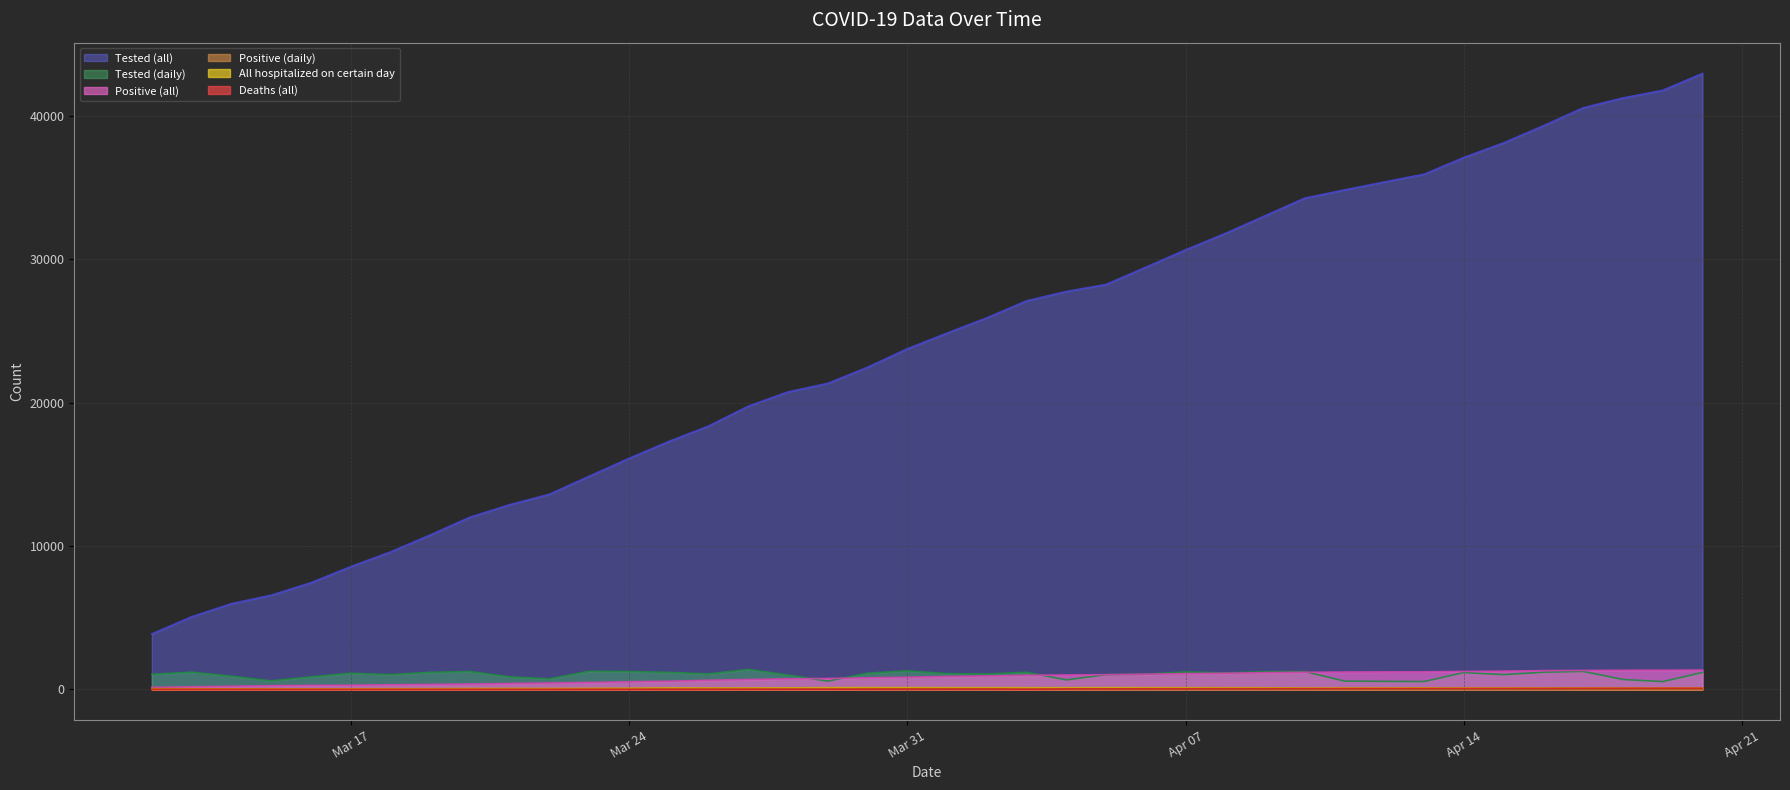

Is it true that All hospitalized on certain day equals 166 at 2020-04-08?

False